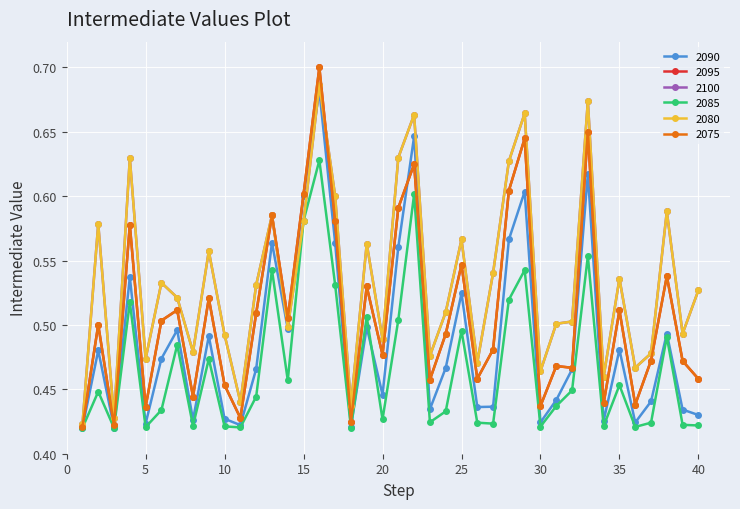

Count the 2100 values in the range 0 to 1.

40